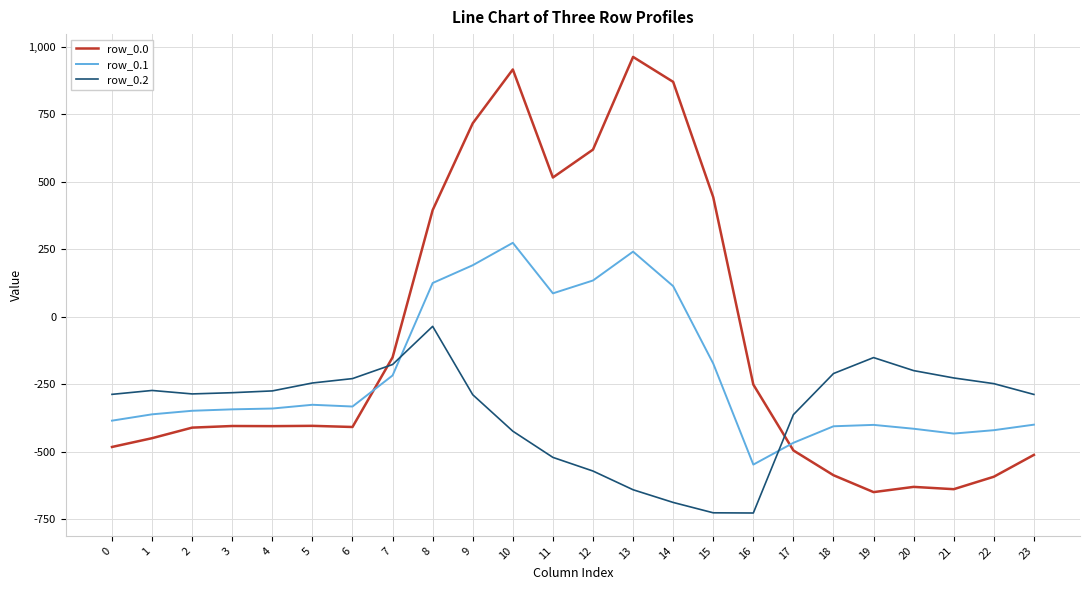

The row_0.0 series shows -222.3 at 5. True or false?

False